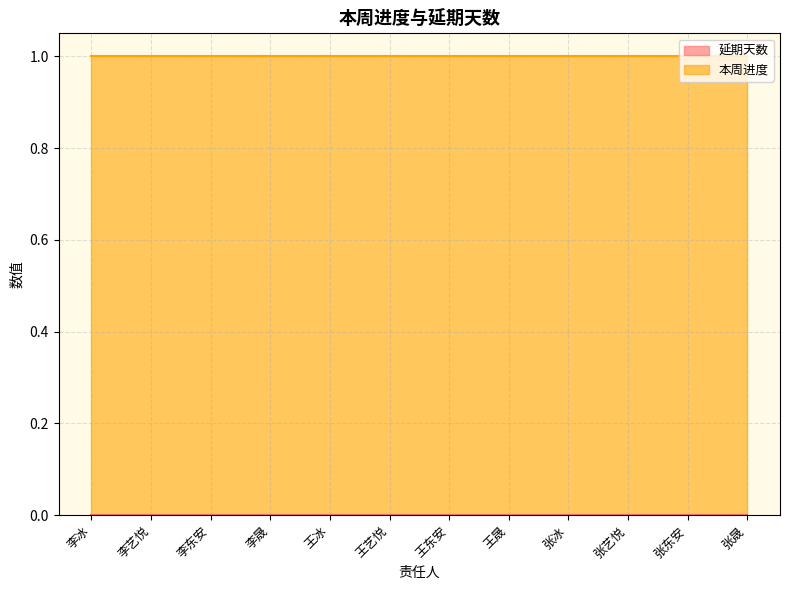

Is it true that 延期天数 equals 0 at 张晟?

True